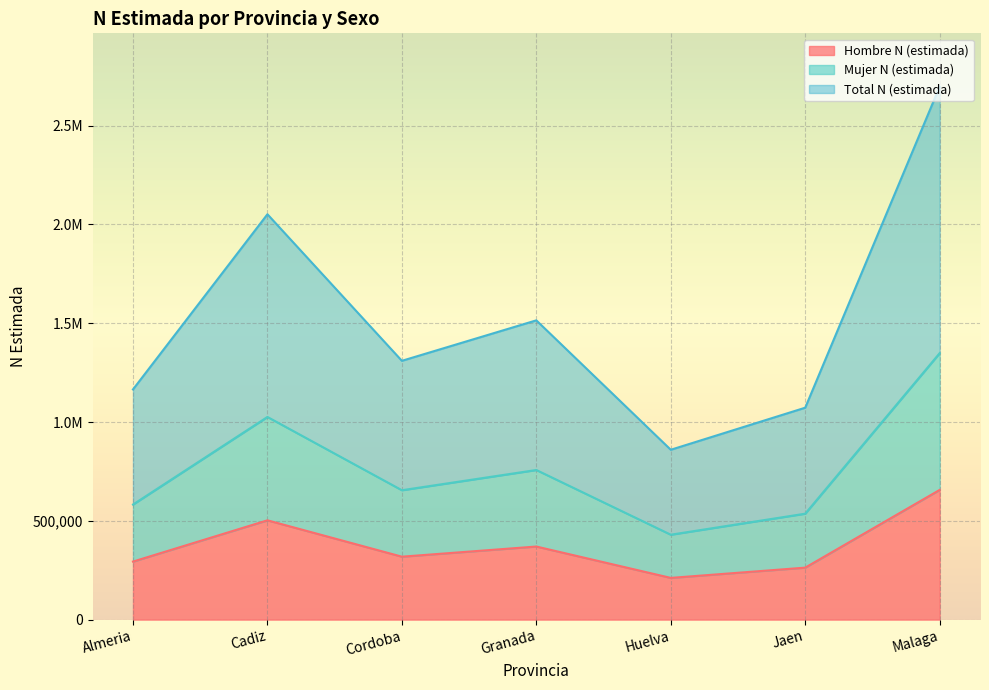

True or false: Mujer N (estimada) and Hombre N (estimada) cross at least once.

False